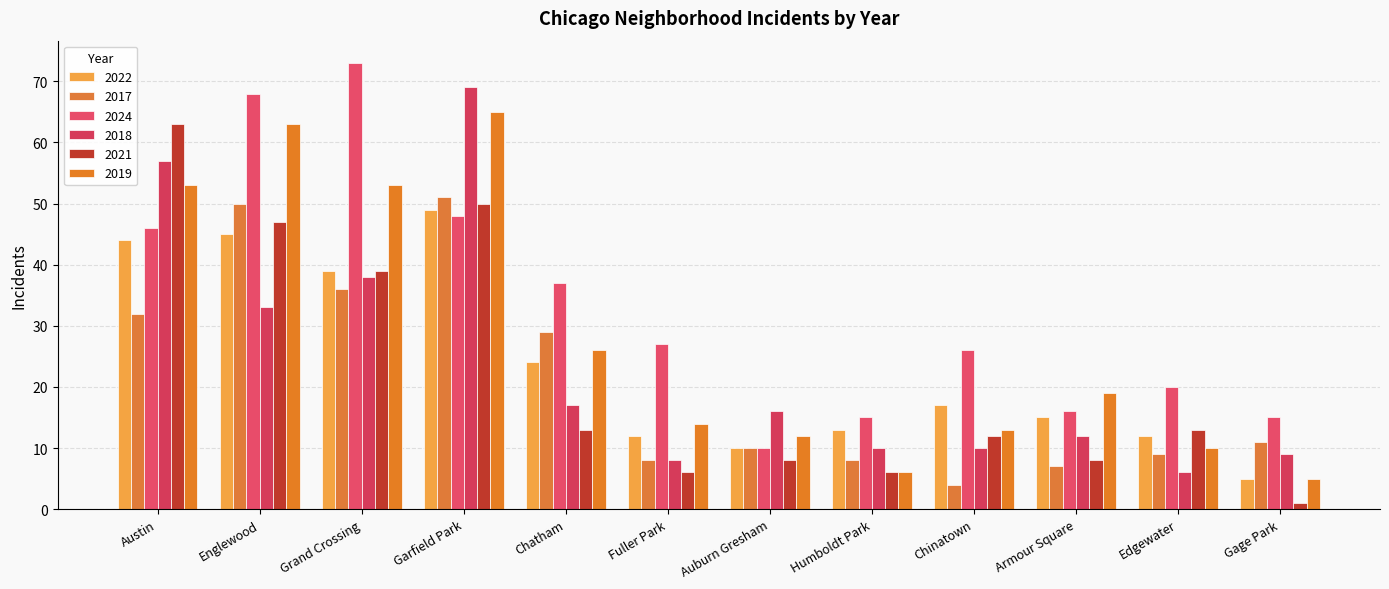

Rank the series by their maximum value, from highest to lowest.

2024, 2018, 2019, 2021, 2017, 2022